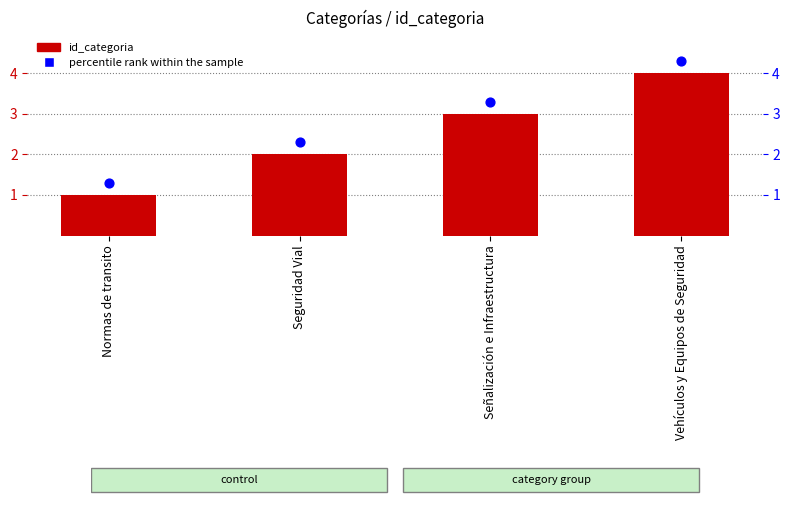

Which series has the largest total across all categories?

percentile rank within the sample